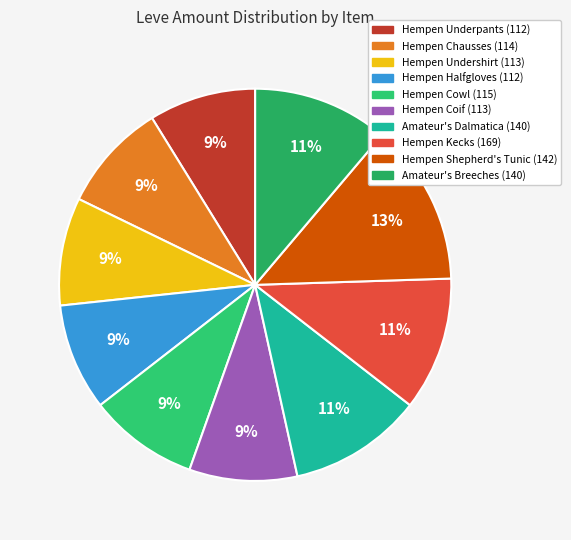

Between Hempen Kecks and Hempen Chausses, which is larger?

Hempen Kecks